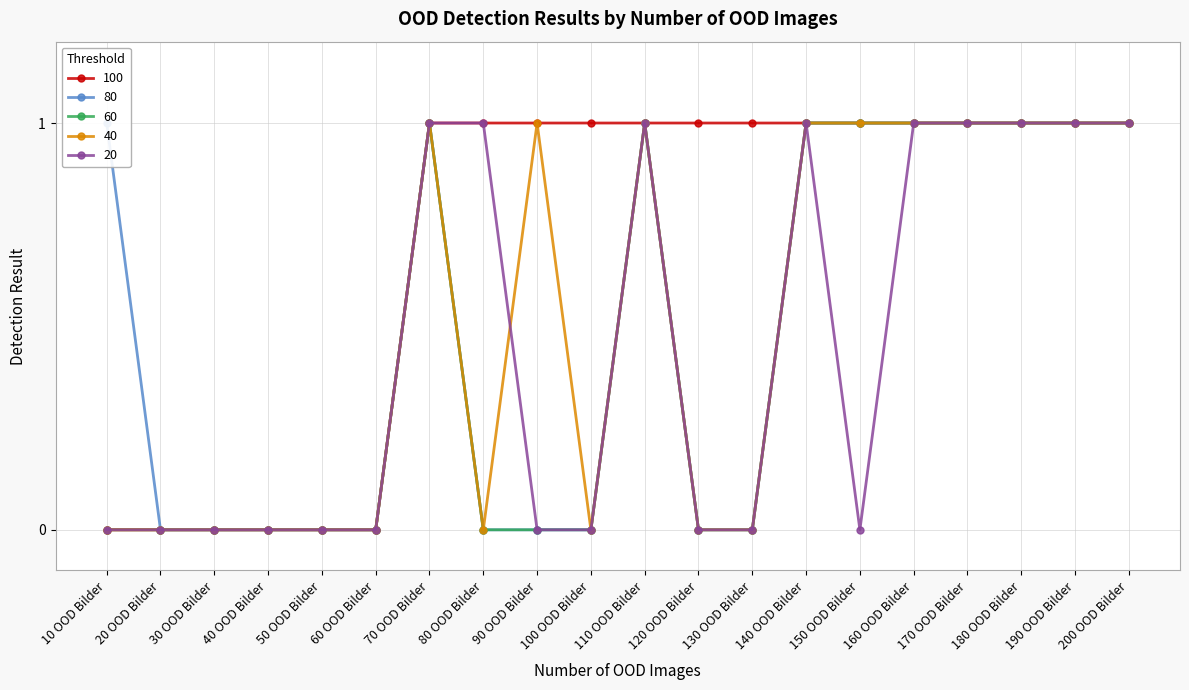

At which category is the sum across all series the highest?

70 OOD Bilder